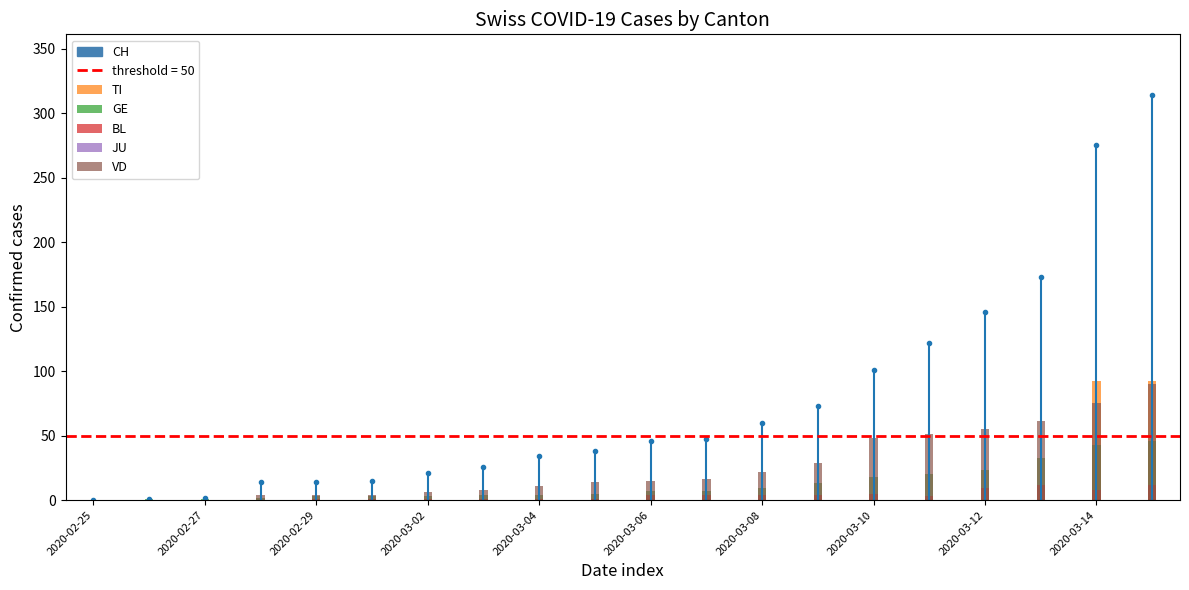

What is the spread (max minus min) of values at 17?

61